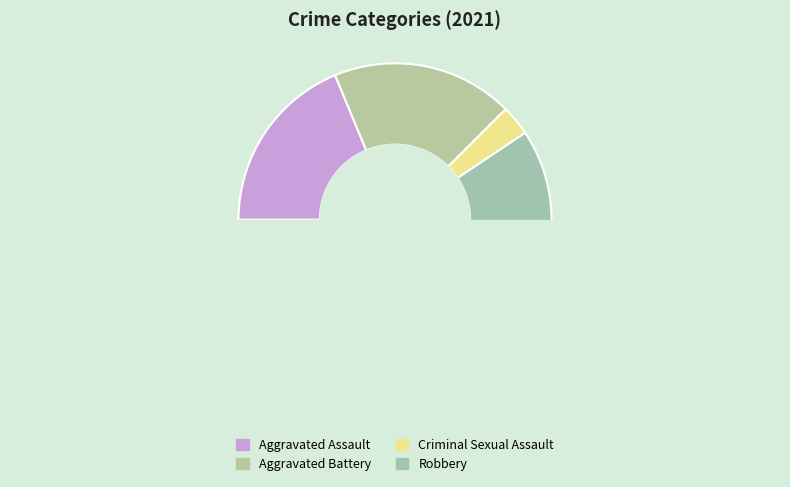

To the nearest percent, what portion does Criminal Sexual Assault represent?

3%